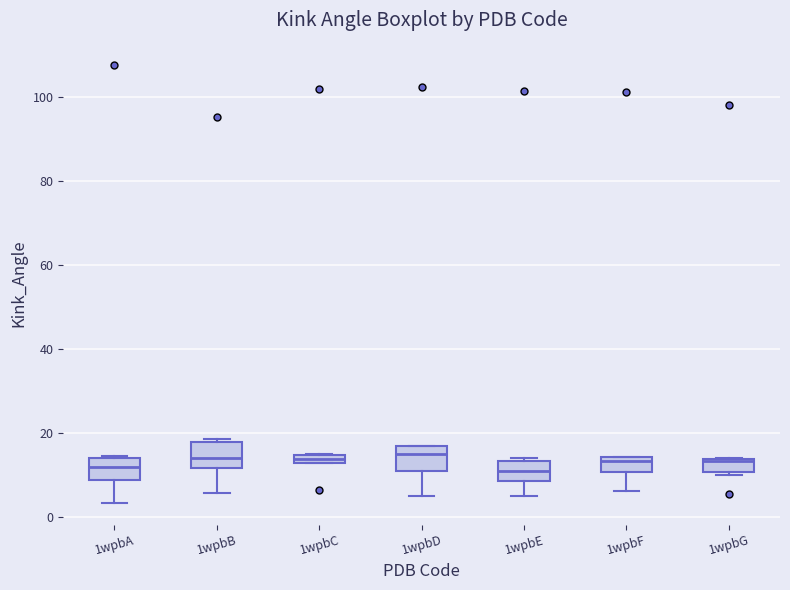

Where does the lower whisker of the box for 1wpbB end on the y-axis? The values are not printed on the chart, so give them approximately, as read against the axis.

6